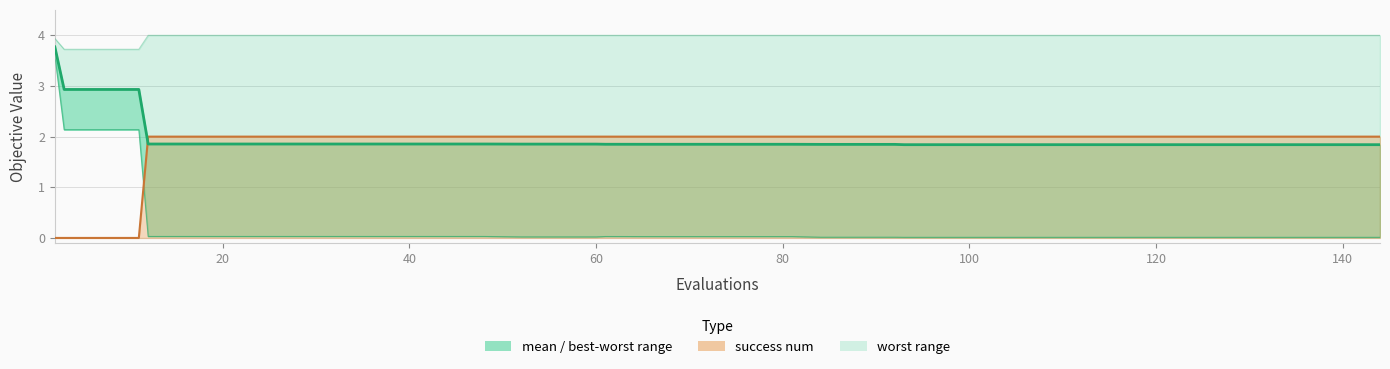

Is the value of mean at 120 greater than the value of worst at 35?

No